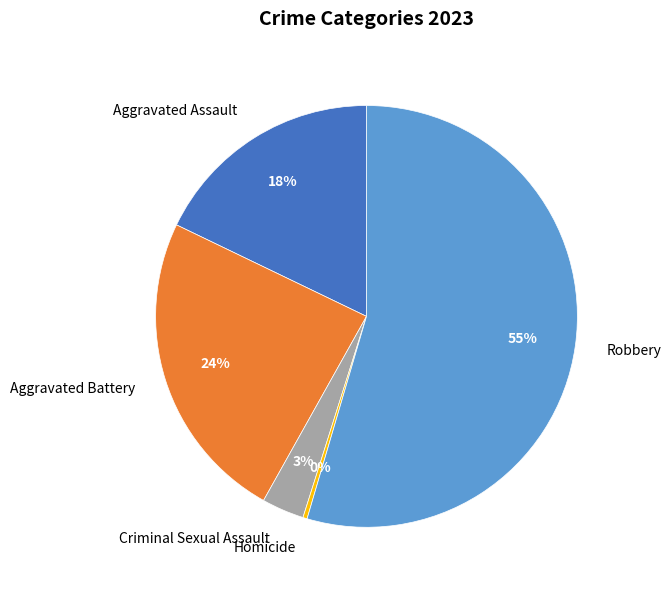

How many segments does this pie chart have?

5